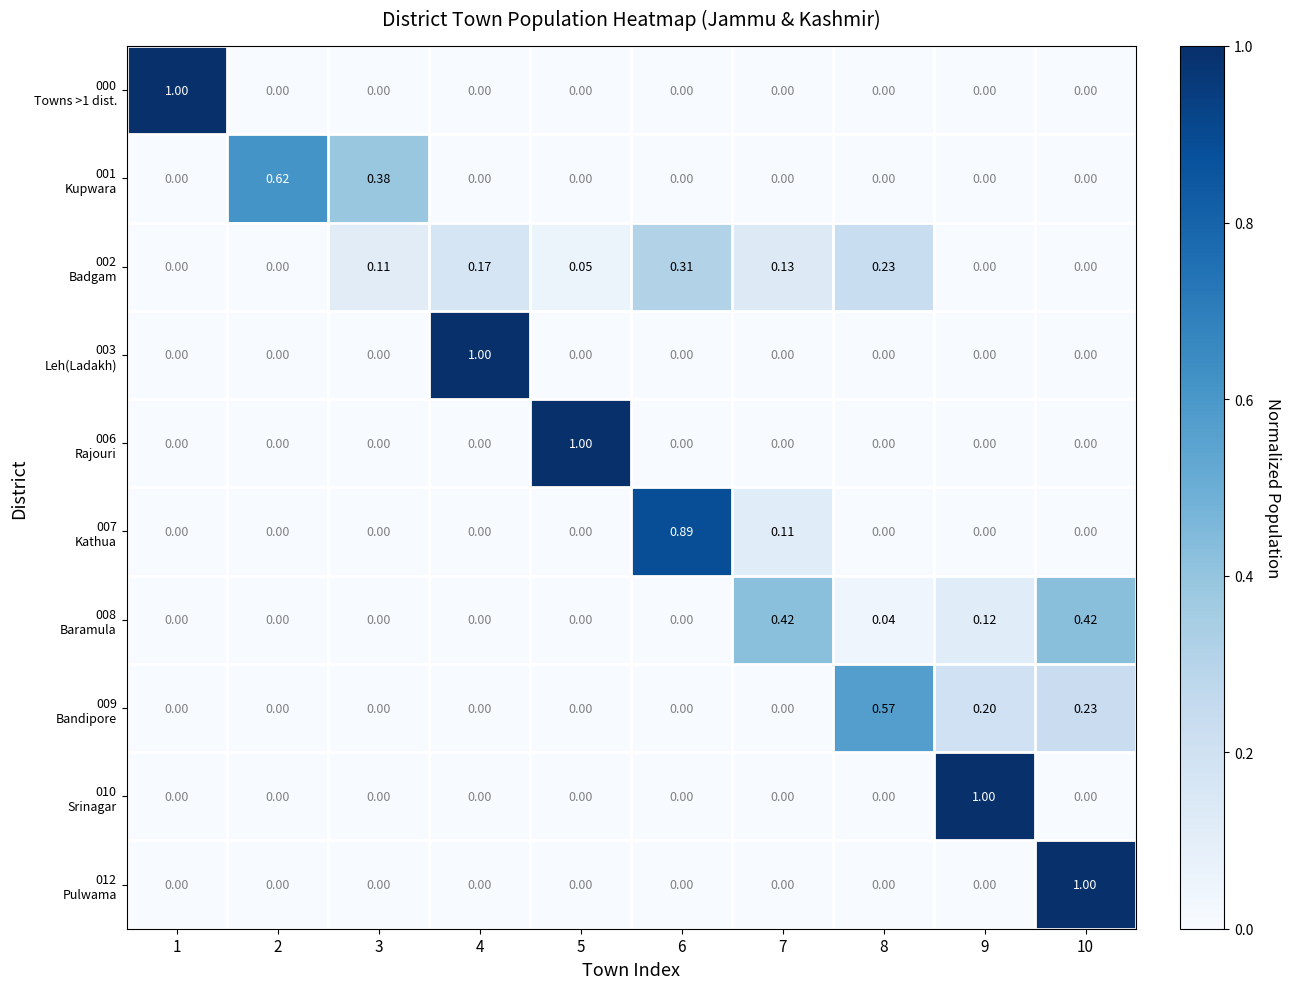

Count the number of data series in this chart.

10